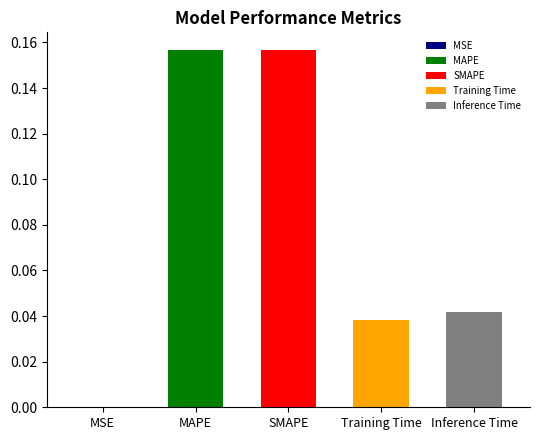

Are the bars horizontal?

No